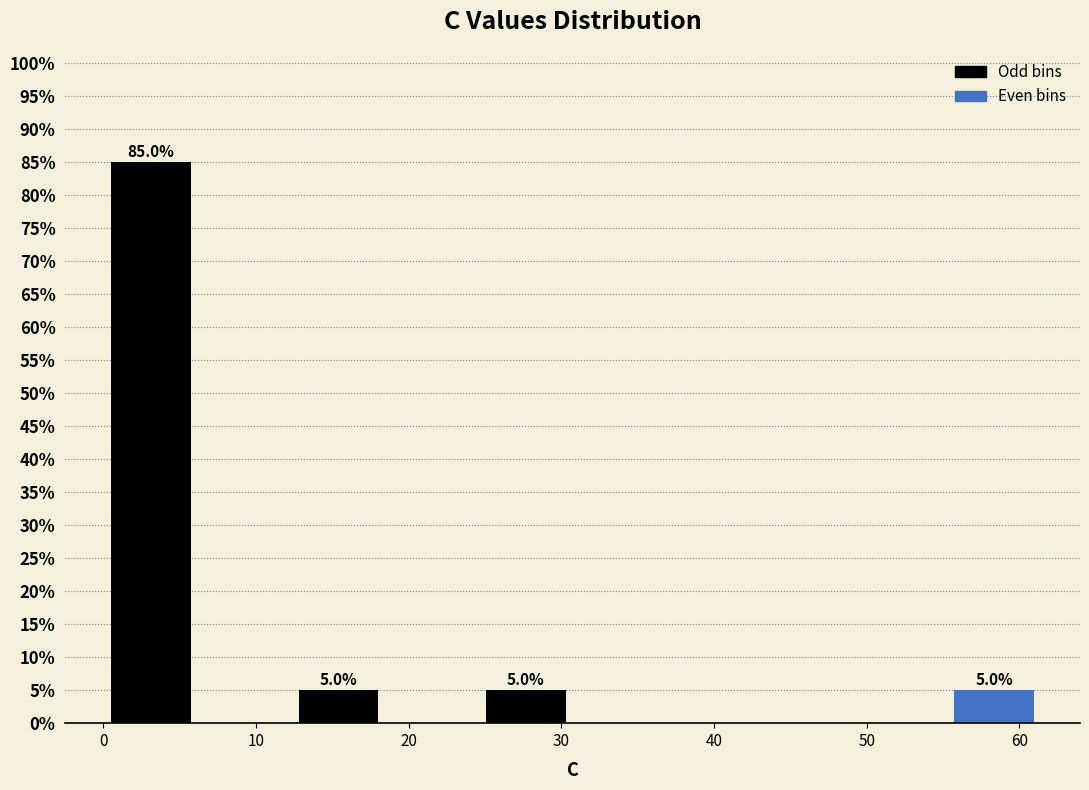

Over which range of the x-axis is the bar tallest?

0 to 6